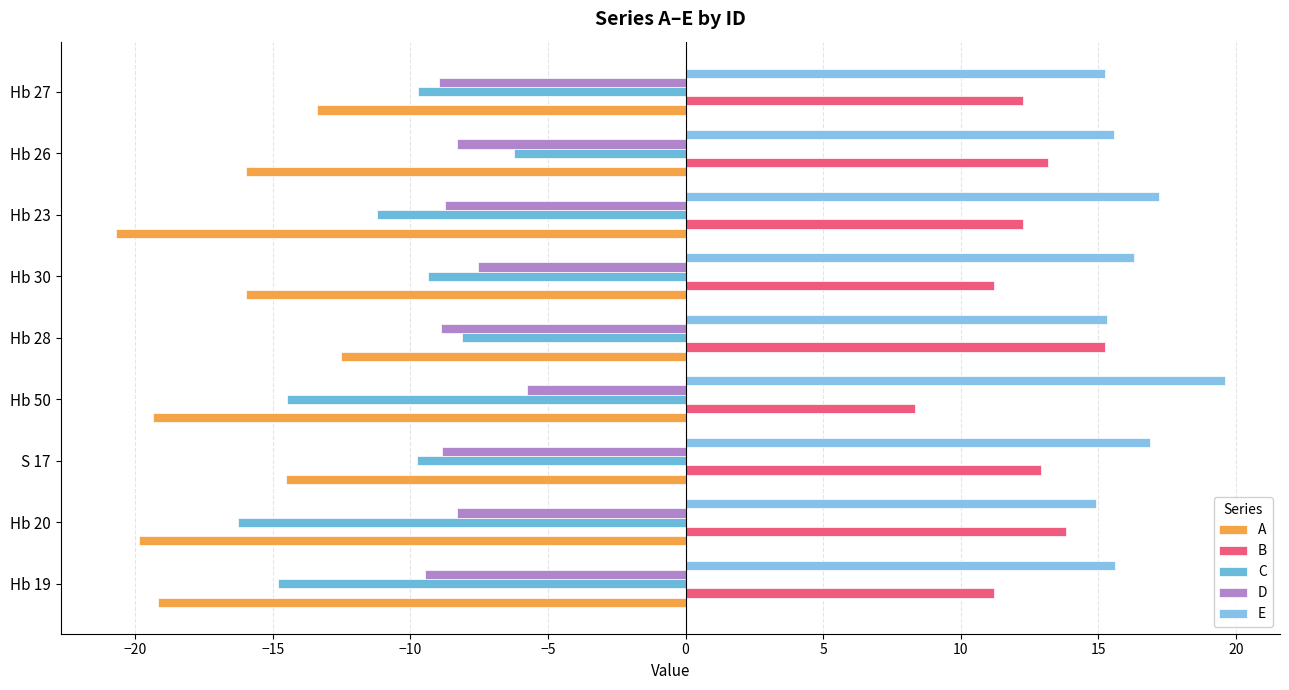

Which series has the largest range (max minus min)?

C